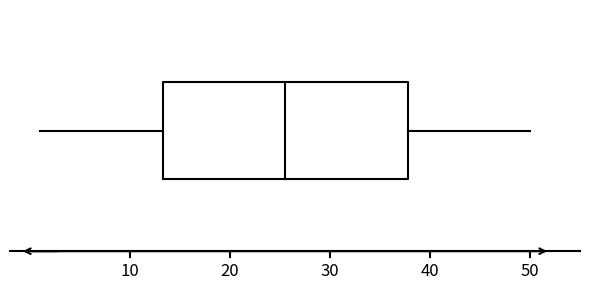

Read this box plot against the x-axis: the position of the median line, the range covered by the box, and the ends of both whiskers. The values are not printed on the chart, so give them approximately, as read against the axis.

median 26, box 13 to 38, whiskers 1 to 50